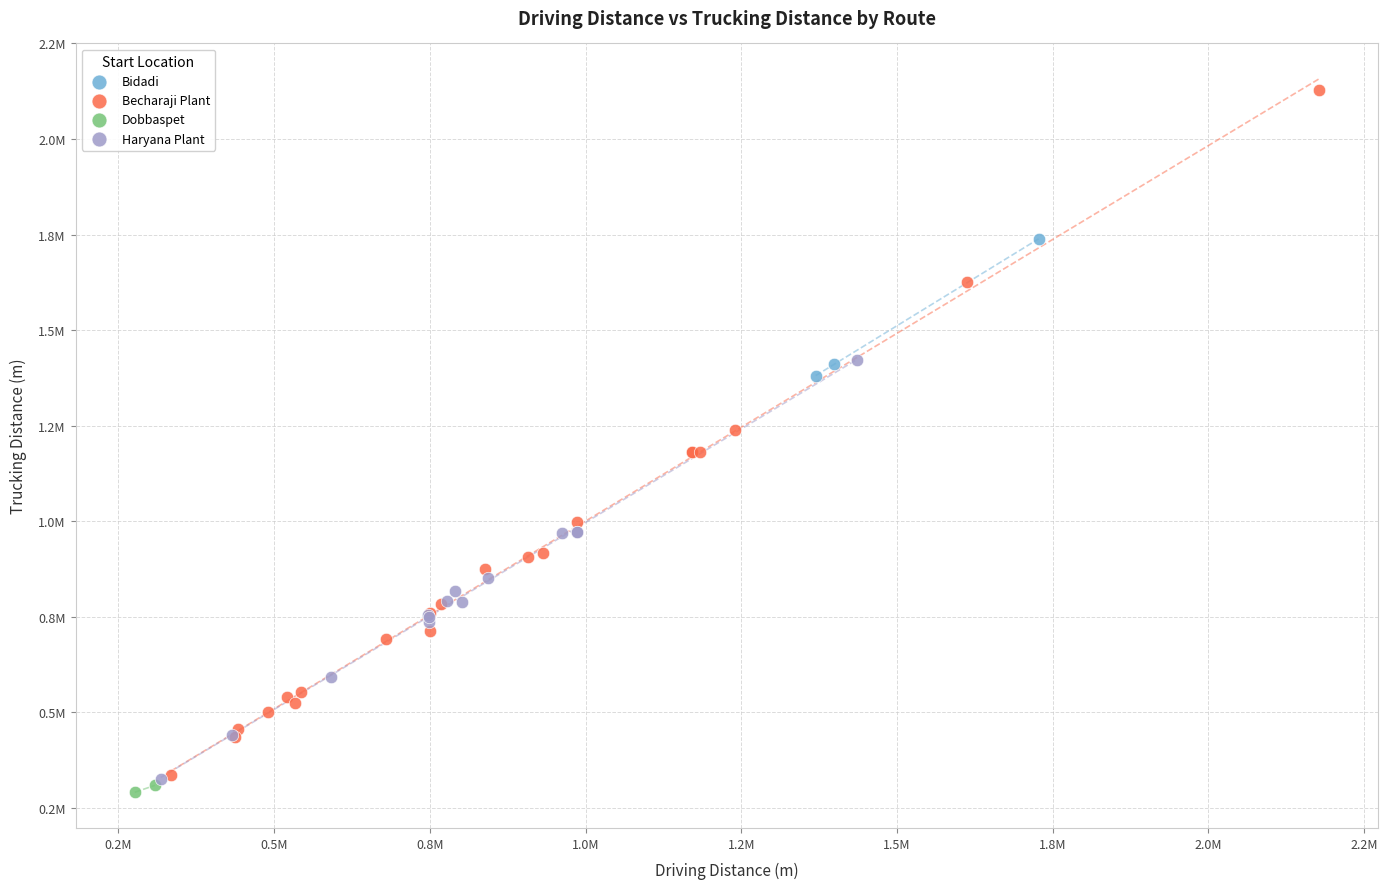

Which series has the widest spread of Y values?

Becharaji Plant